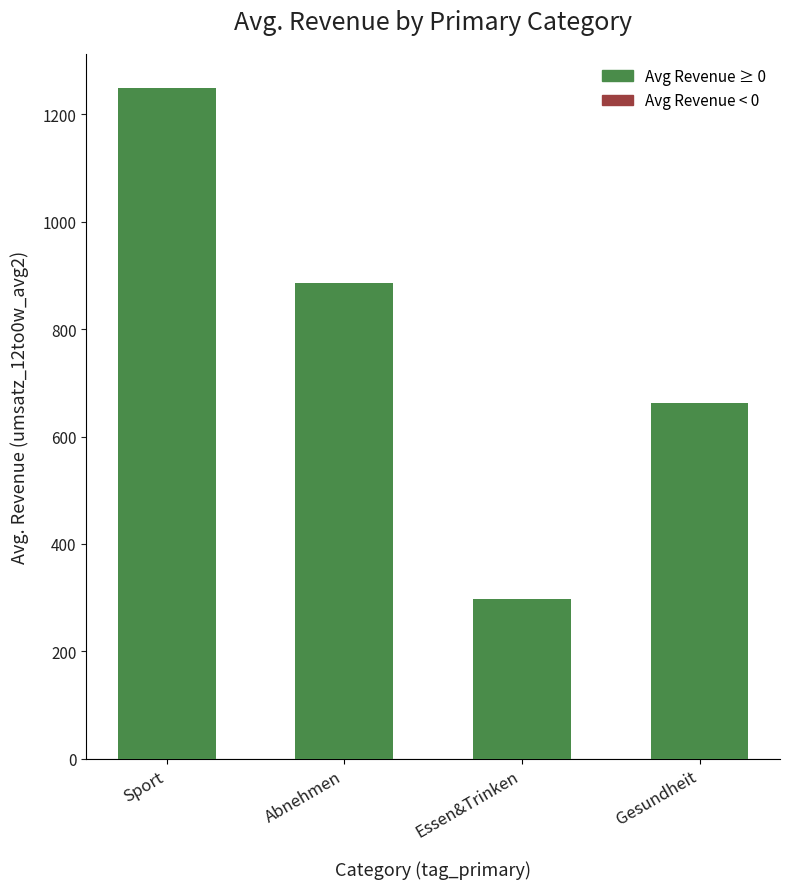

What is the label of the 3rd bar from the right?

Abnehmen